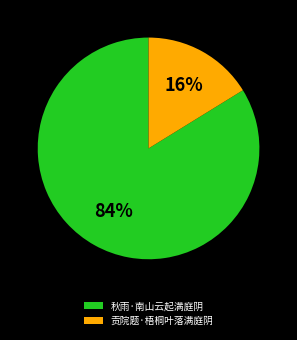

How many segments does this pie chart have?

2